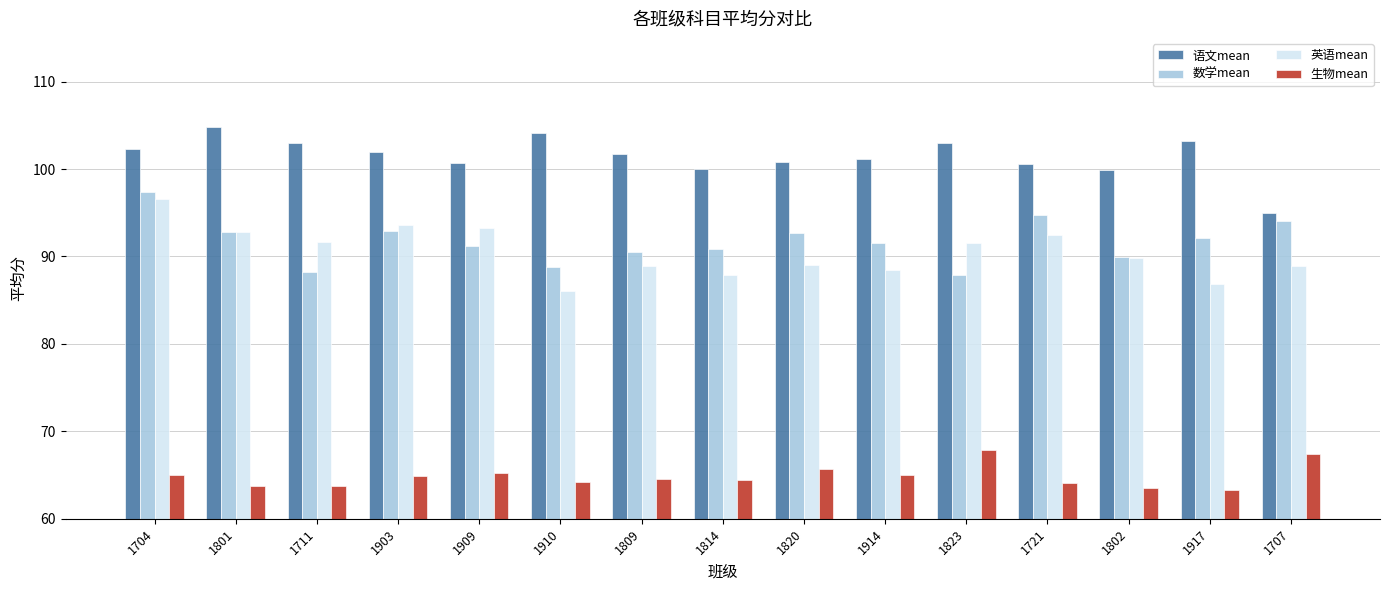

What is the difference between the highest and lowest values at 1801?

41.1